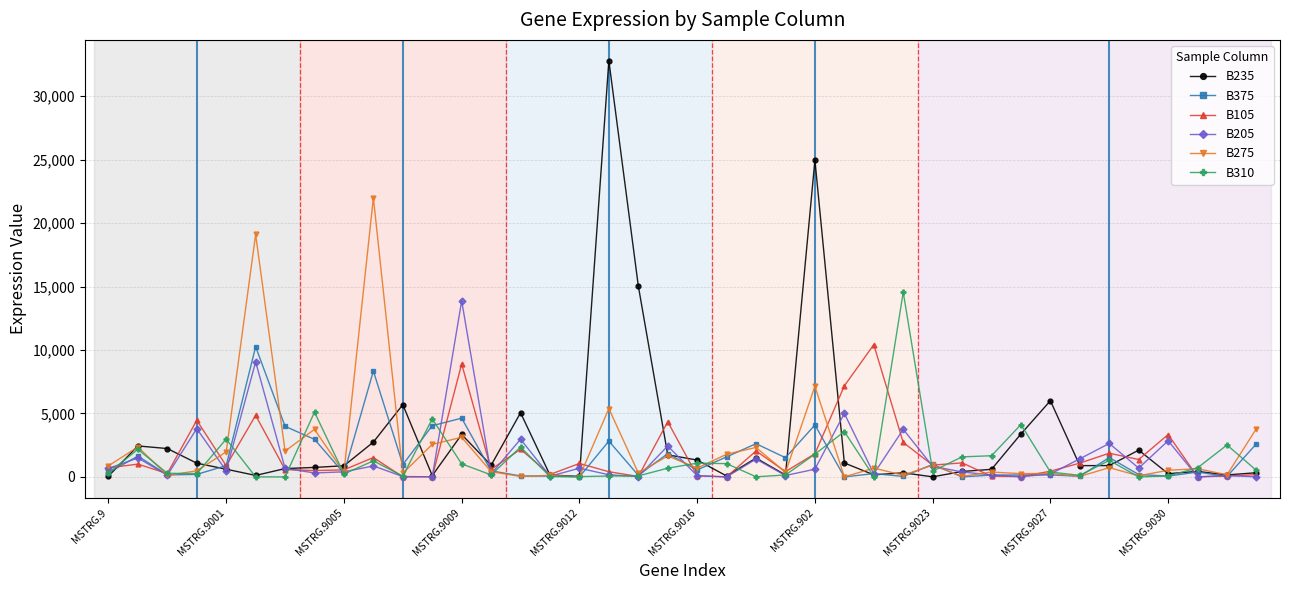

What is the difference between the maximum and minimum values in the B275 series?

21994